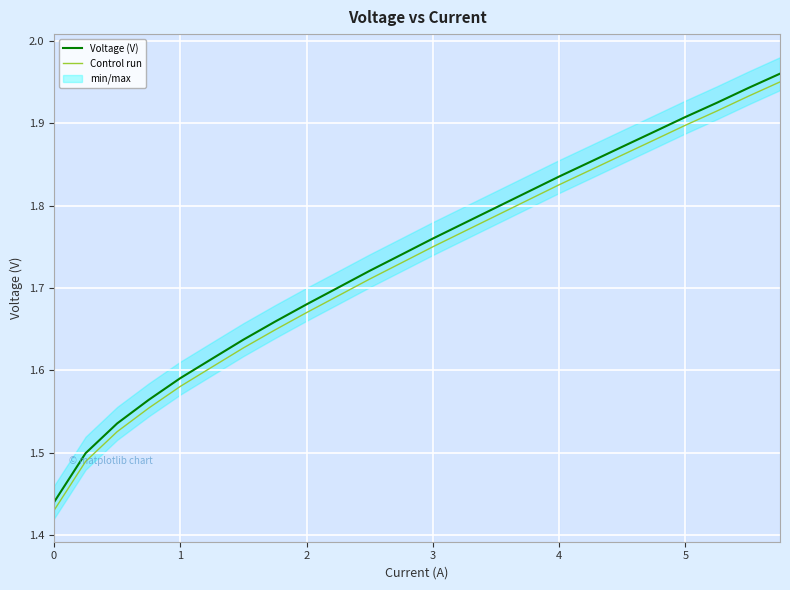

Rank the series by their average value, from lowest to highest.

Control run, Voltage (V)